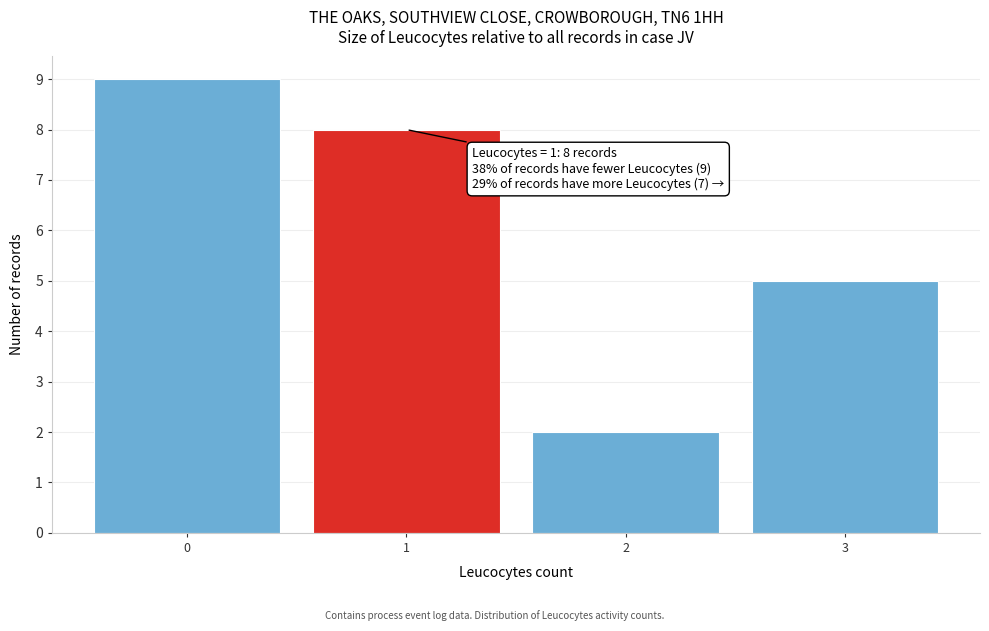

Reading right to left, extract all data points from this chart.

5	2	8	9